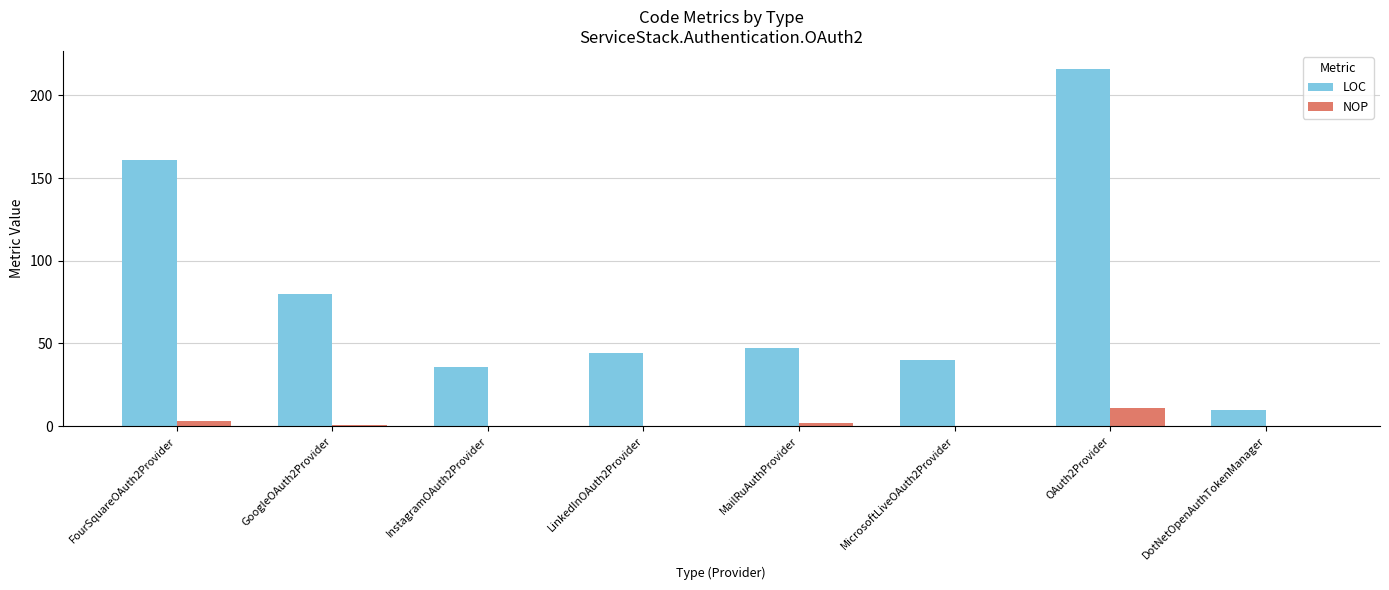

Which series changed the most between LinkedInOAuth2Provider and DotNetOpenAuthTokenManager?

LOC